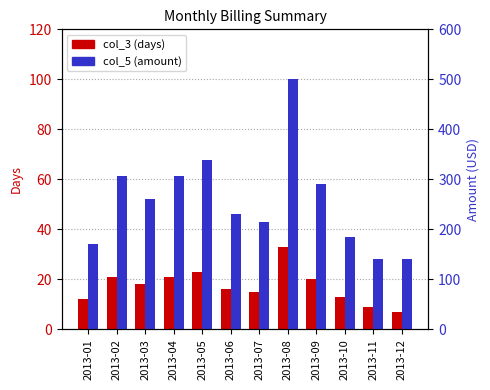

What is the difference between the highest and lowest values at 2013-02?

285